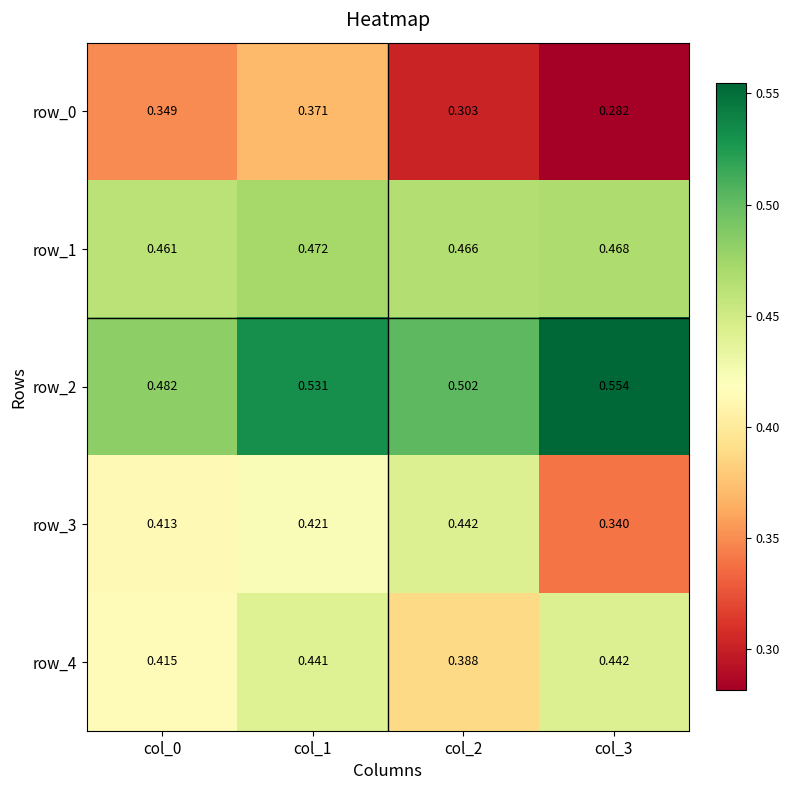

True or false: row_2 has a value of 1.0 at col_3.

False